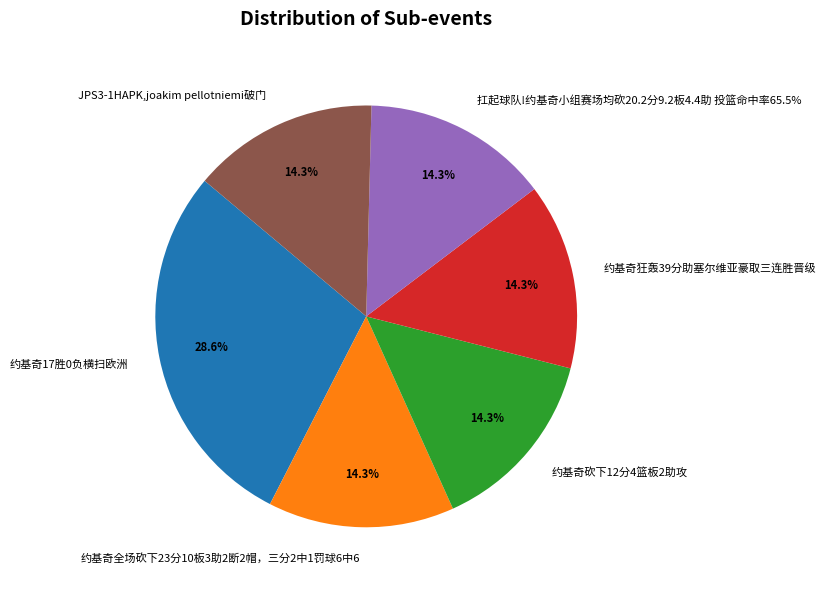

How much of the chart is everything except 约基奇砍下12分4篮板2助攻?

85.7%